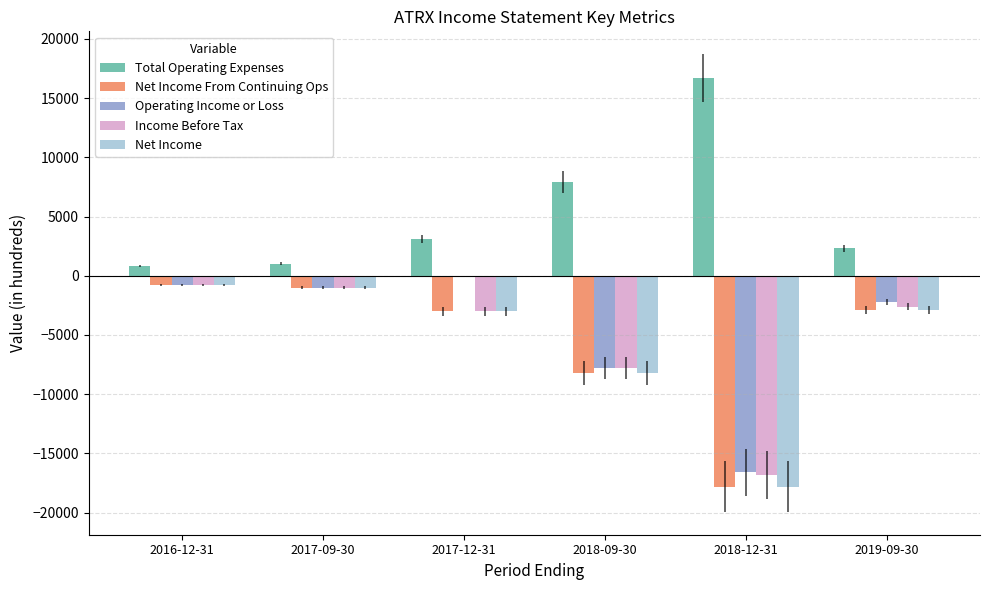

What value does the Net Income From Continuing Ops series have at 2019-09-30, to the nearest 10?

-2900